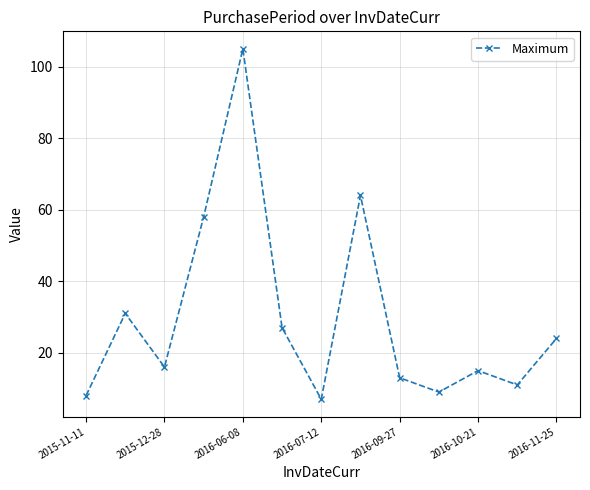

What is the sum of all values?

388